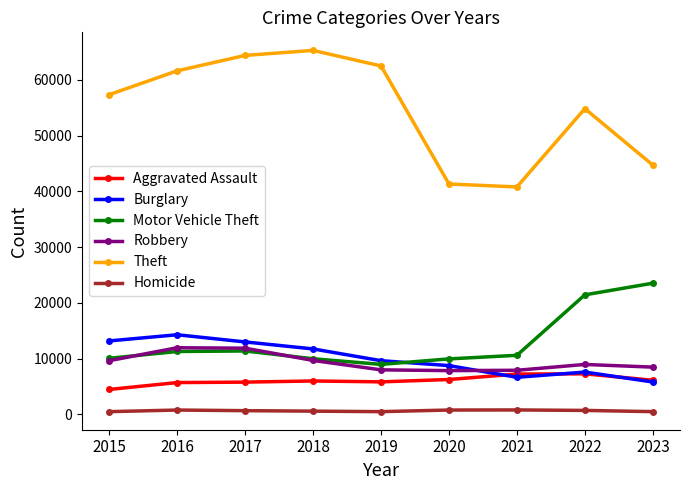

What are all the series names shown in the legend?

Aggravated Assault, Burglary, Motor Vehicle Theft, Robbery, Theft, Homicide